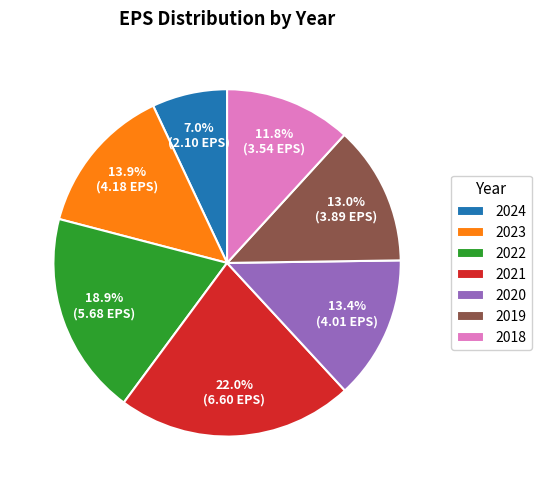

What is the ratio of the value at 2023 to the value at 2024?

2.0